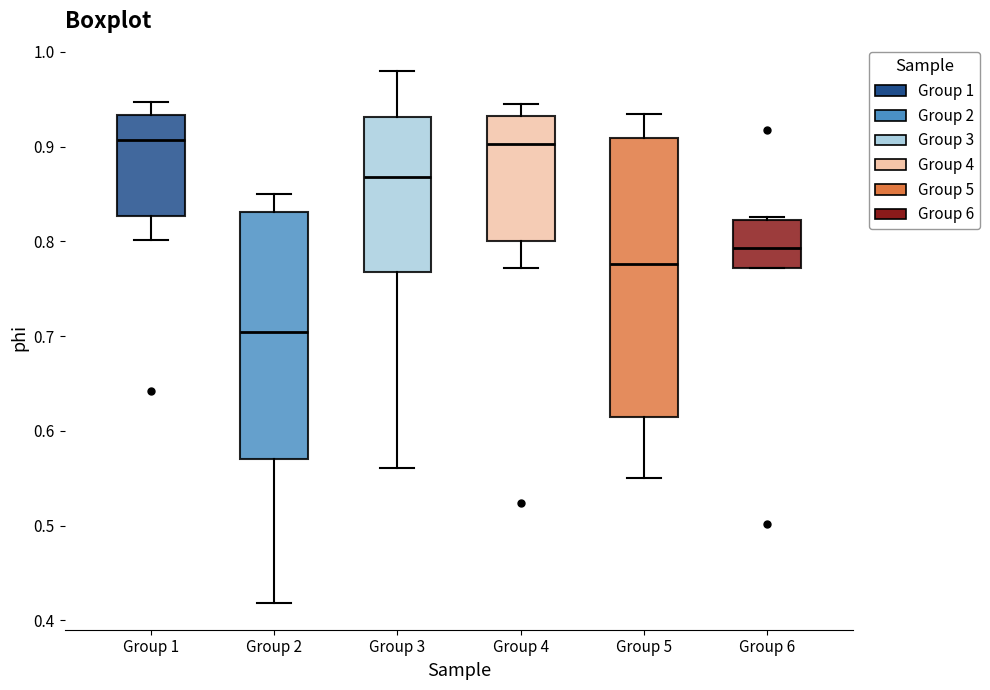

Which box is the tallest, from its lower edge to its upper edge?

Group 5